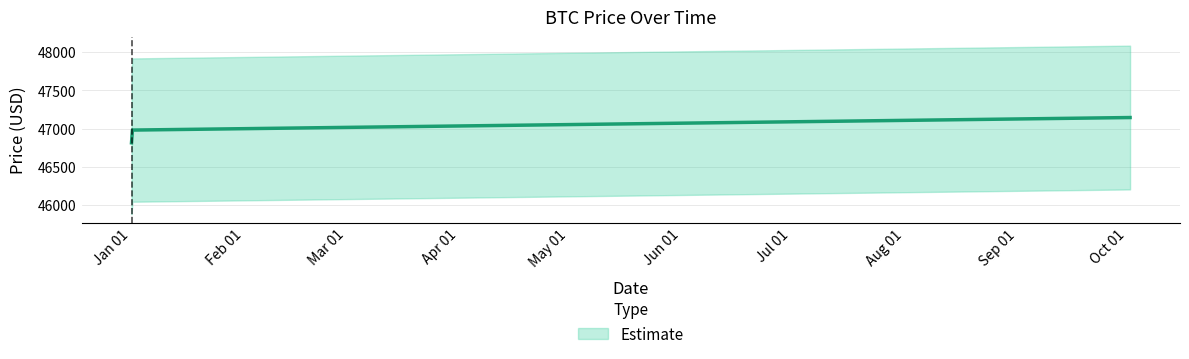

The value at 1641031200000 is 46979.6. True or false?

True